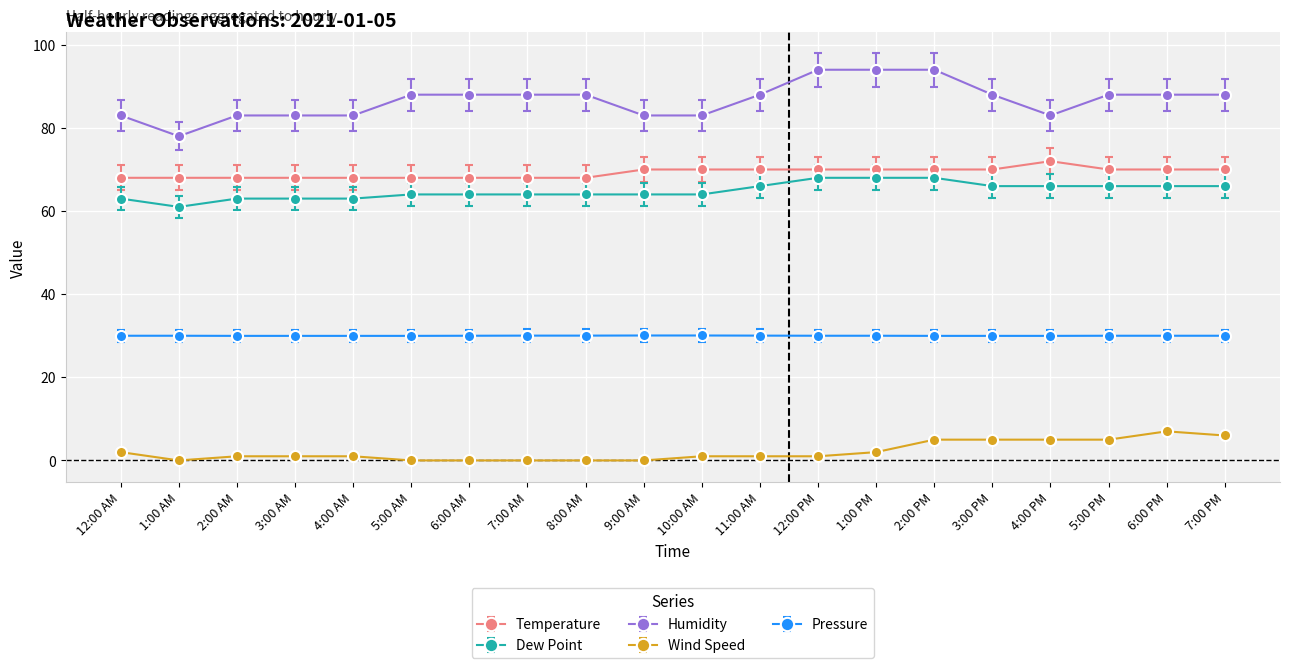

At how many categories does at least one series exceed 11?

20